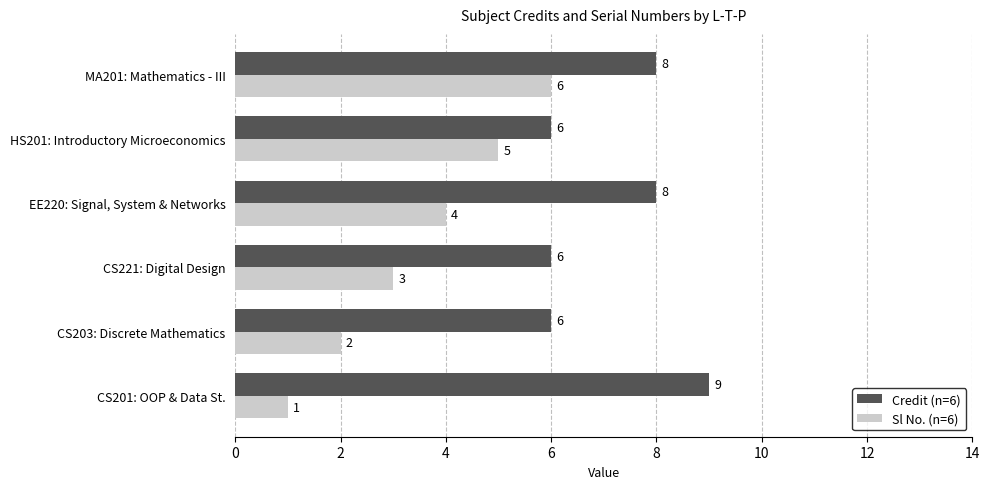

What is the difference between the highest and lowest values at CS221: Digital Design?

3